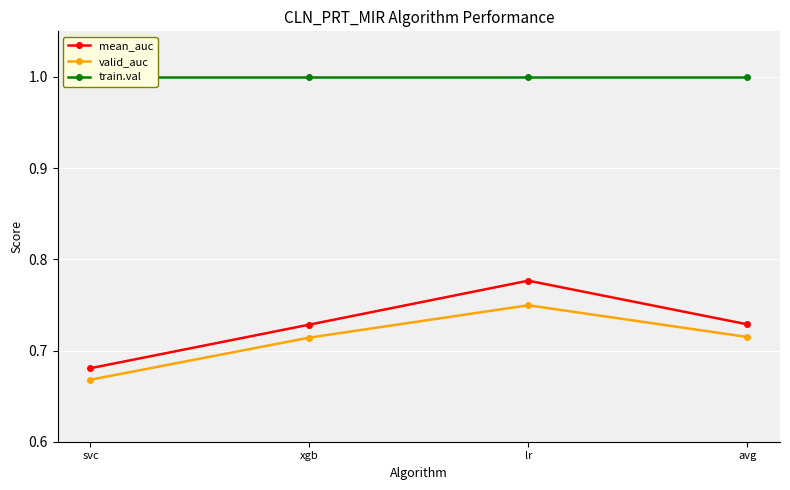

True or false: valid_auc has a value of 0.3 at avg.

False